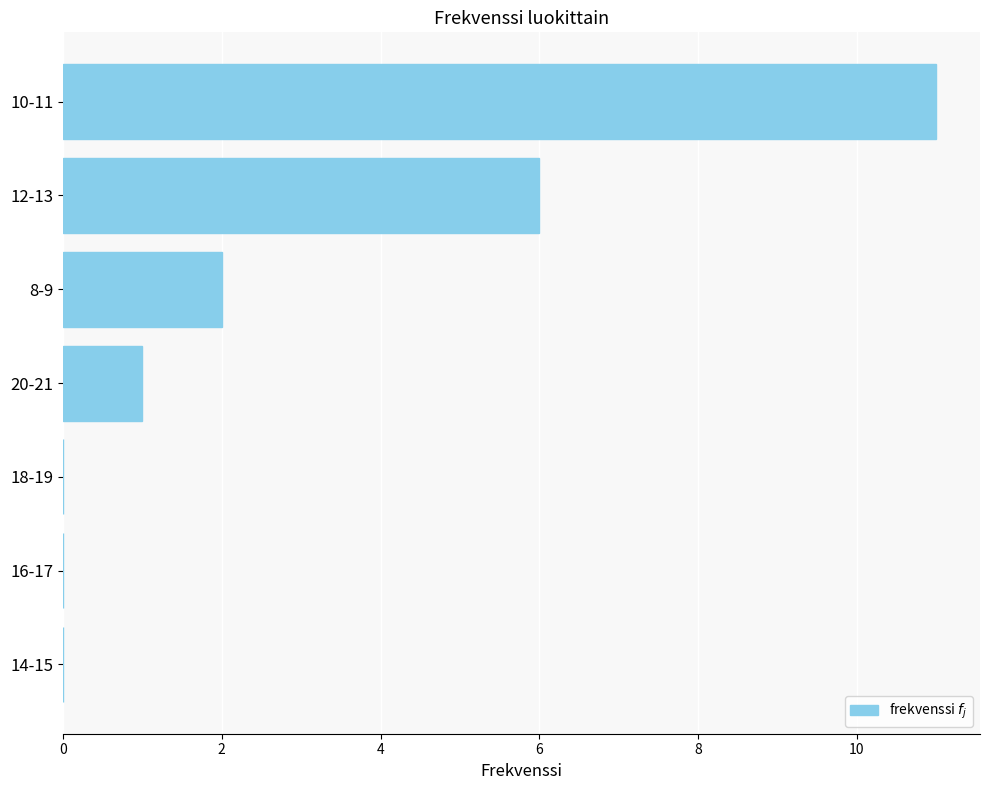

What is the sum of all values?

20